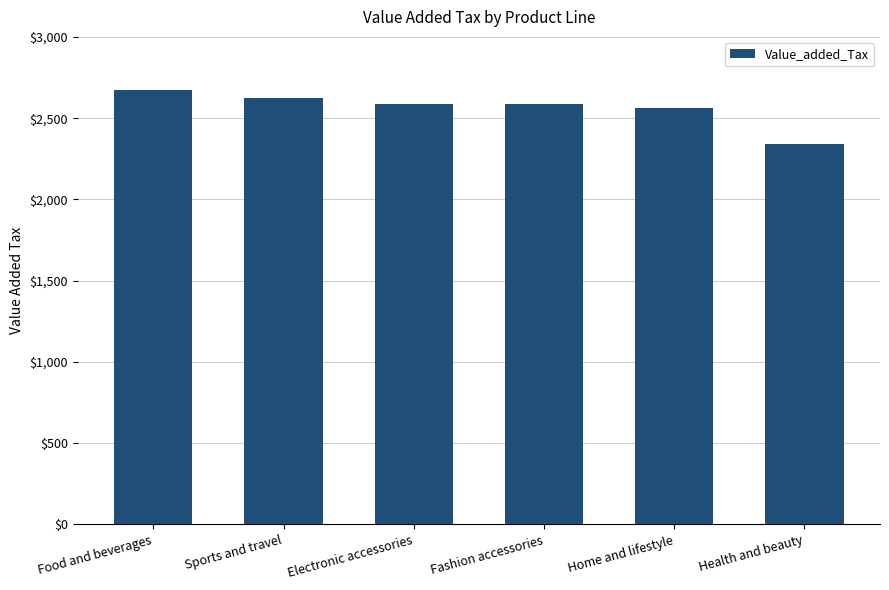

The chart shows a value of 4275 at Electronic accessories. True or false?

False